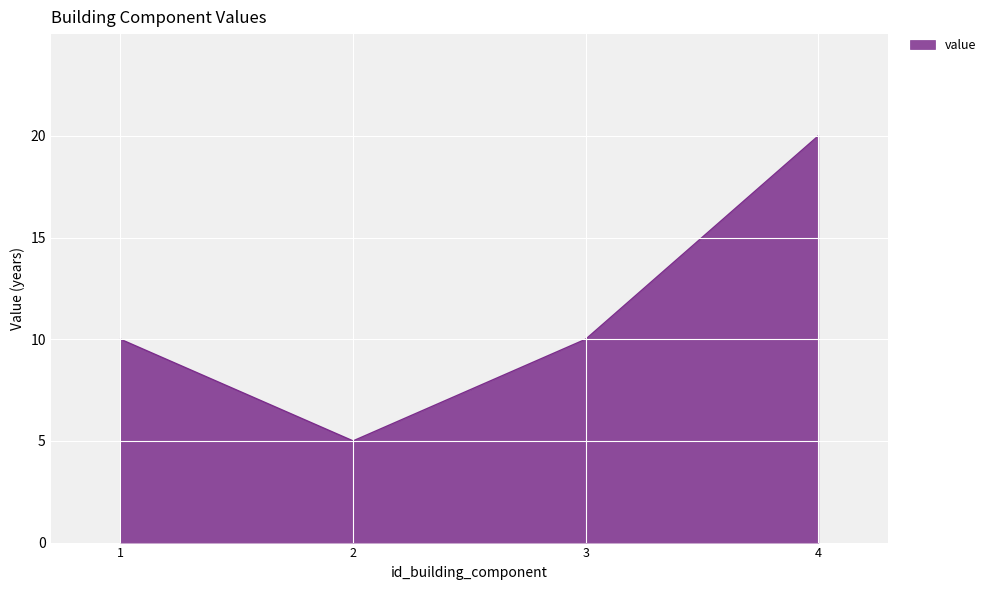

Between 1 and 4, which is larger?

4